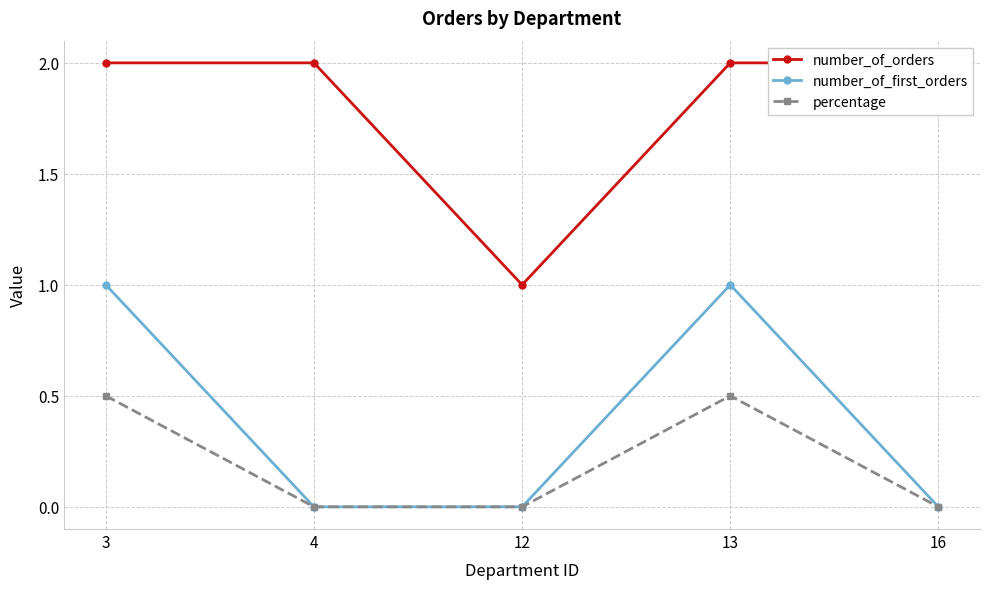

What is the value of the number_of_orders point at the 5th from the left?

2.0